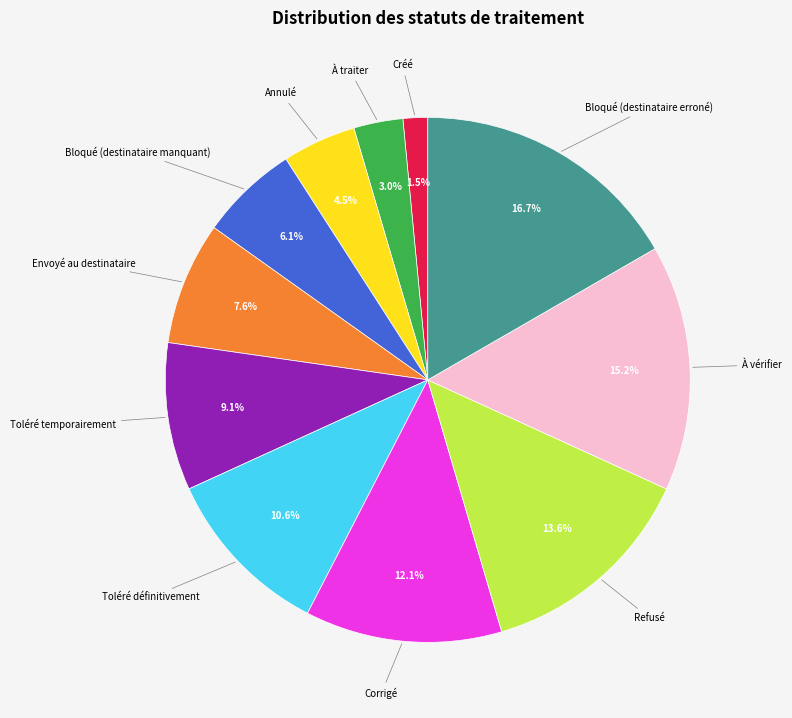

Which slice is the smallest?

Créé